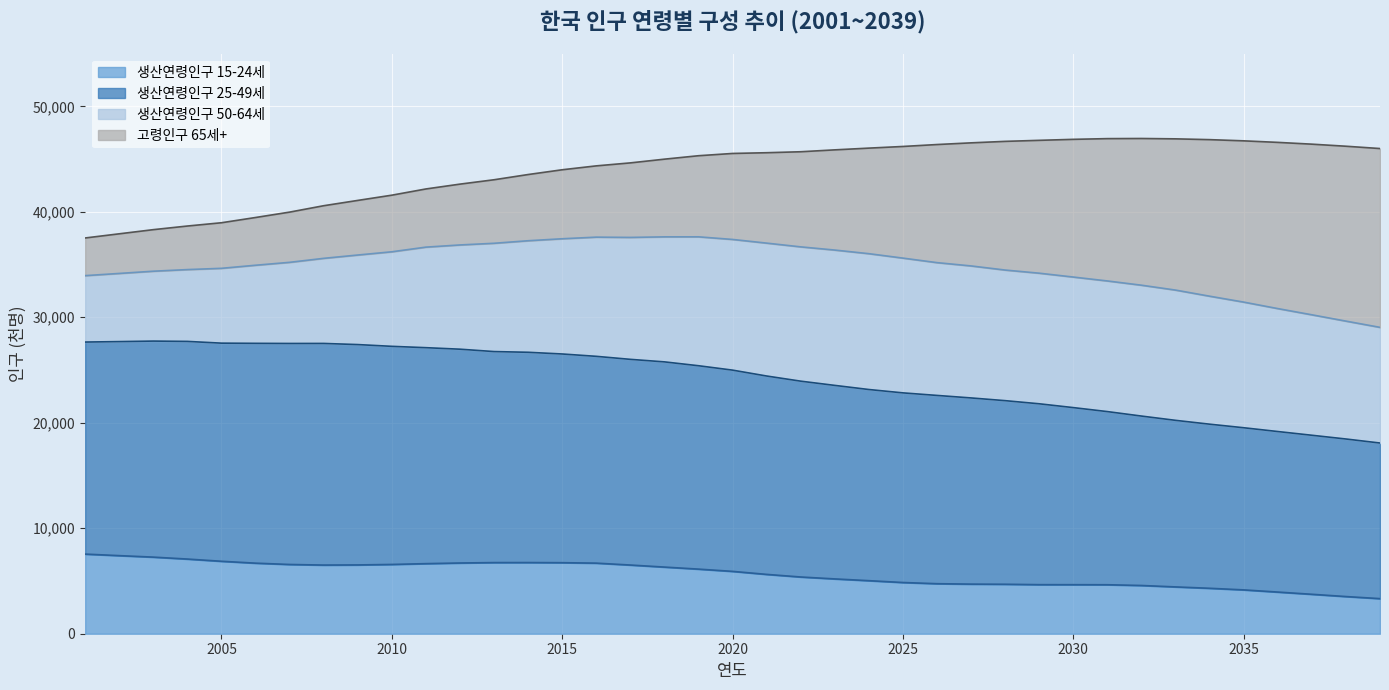

Which has a higher value, 2005 or 2013?

2005